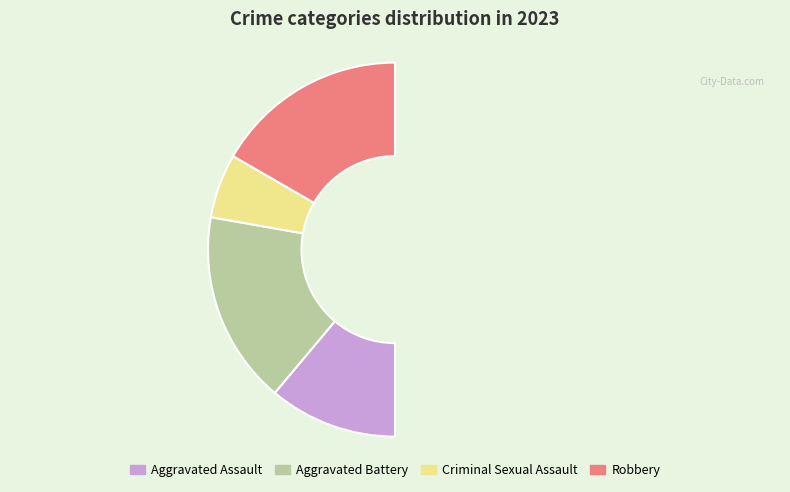

Which category has the biggest portion of the pie?

Aggravated Battery